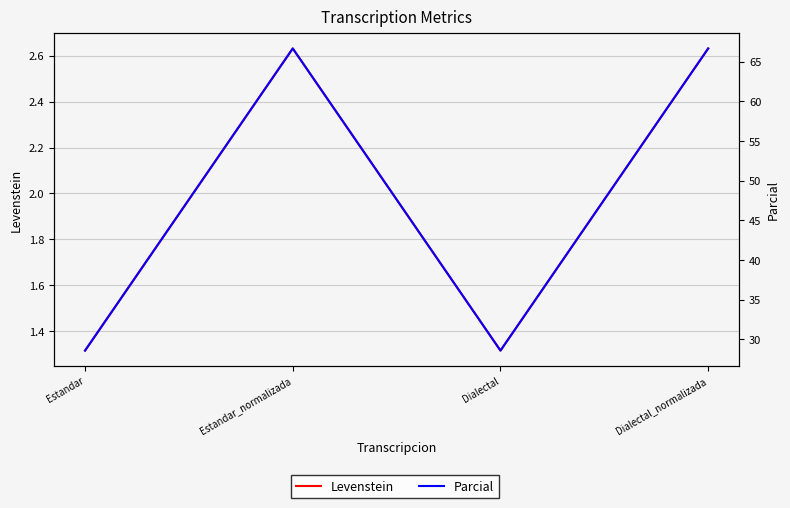

At which category is the sum across all series the highest?

Estandar_normalizada